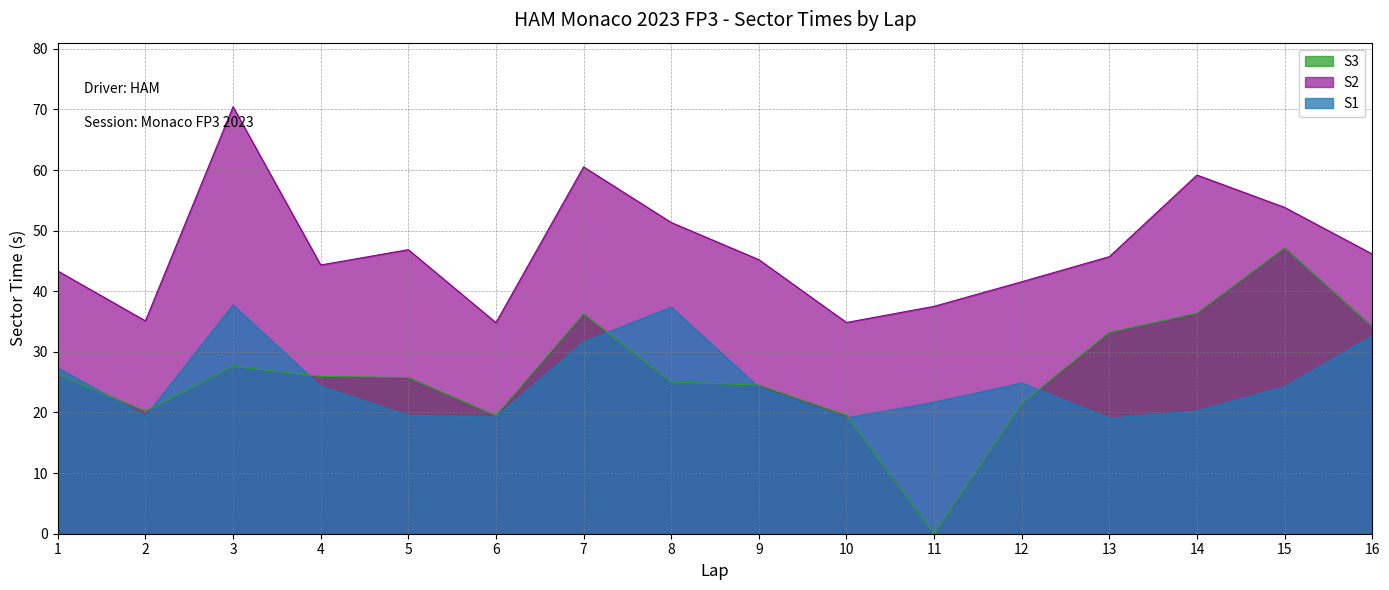

True or false: S1 and S2 intersect in this chart.

False